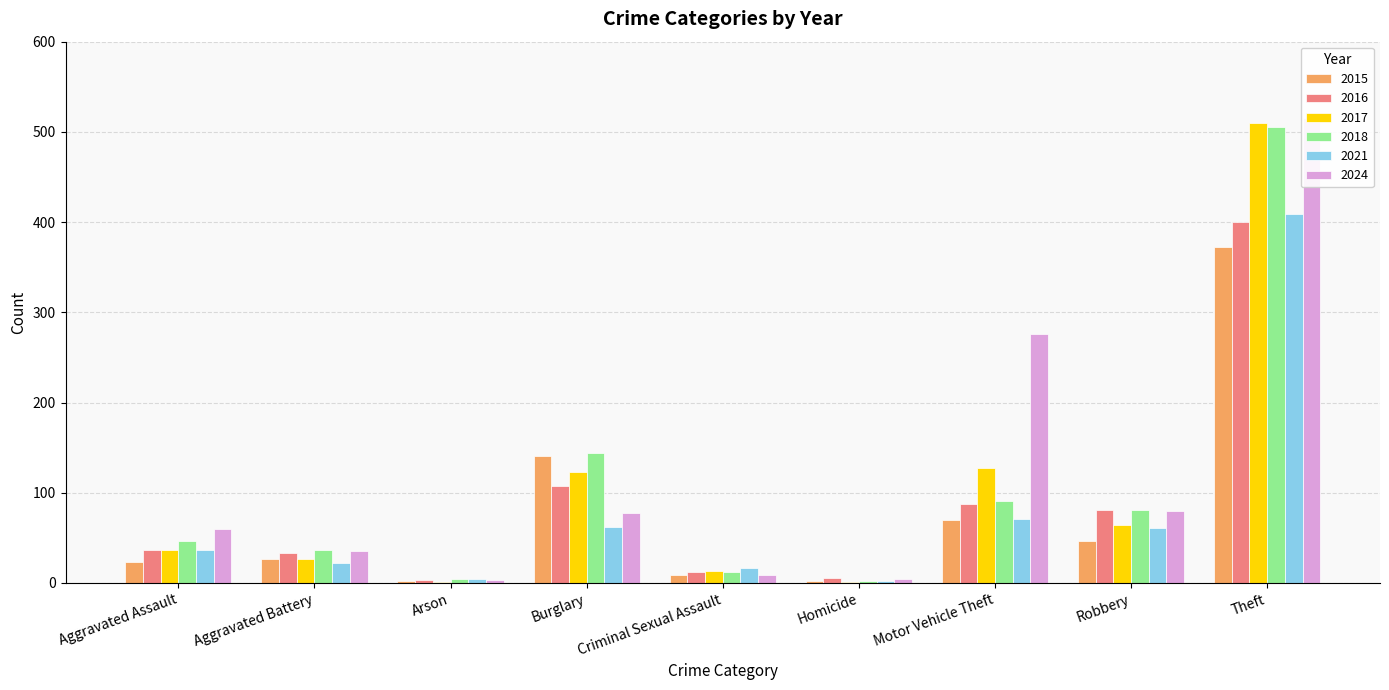

True or false: 2024 has a value of 34 at Robbery.

False